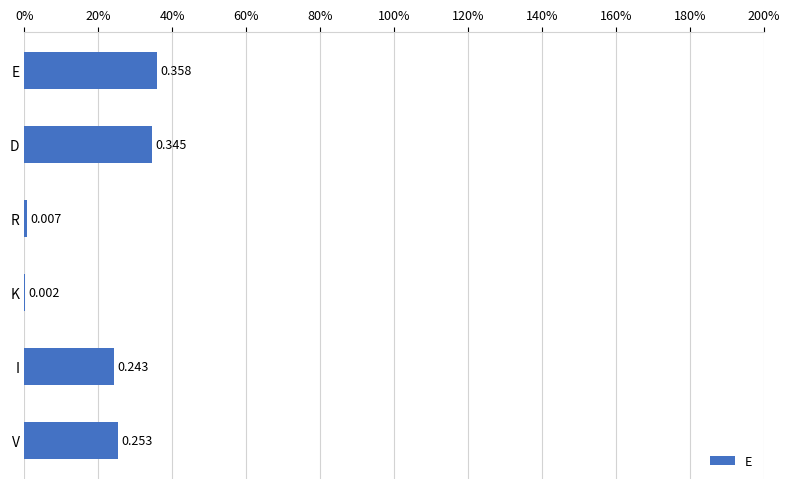

Are the bars horizontal?

Yes